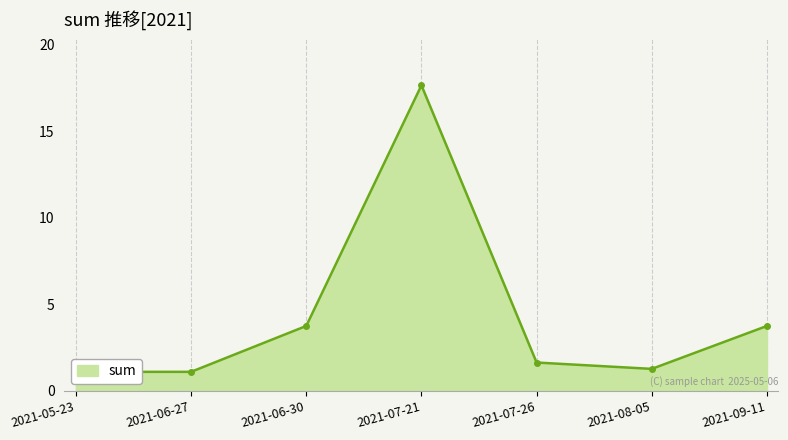

What is the label of the 2nd point from the right?

2021-08-05